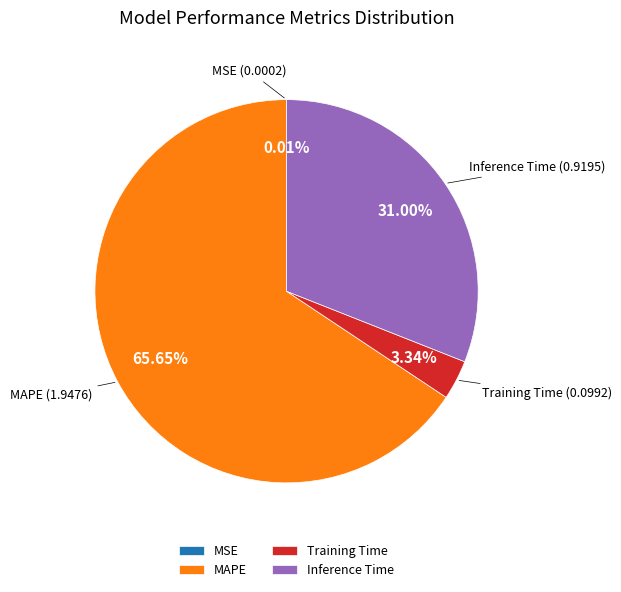

What is the largest slice in the pie chart?

MAPE